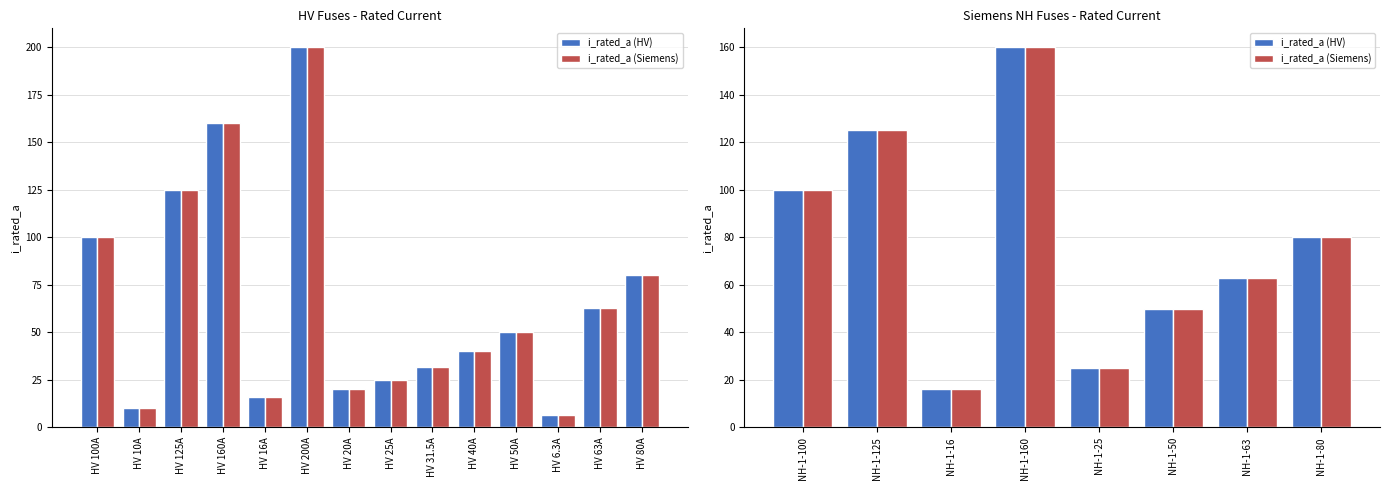

Which series has the largest range (max minus min)?

i_rated_a (HV)